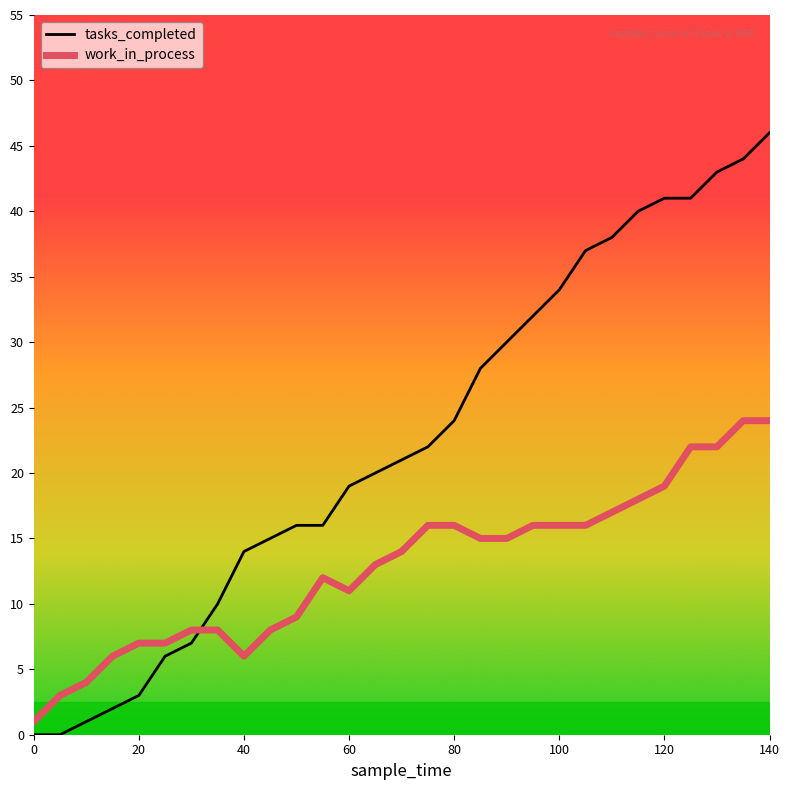

What is the greatest value displayed?

46